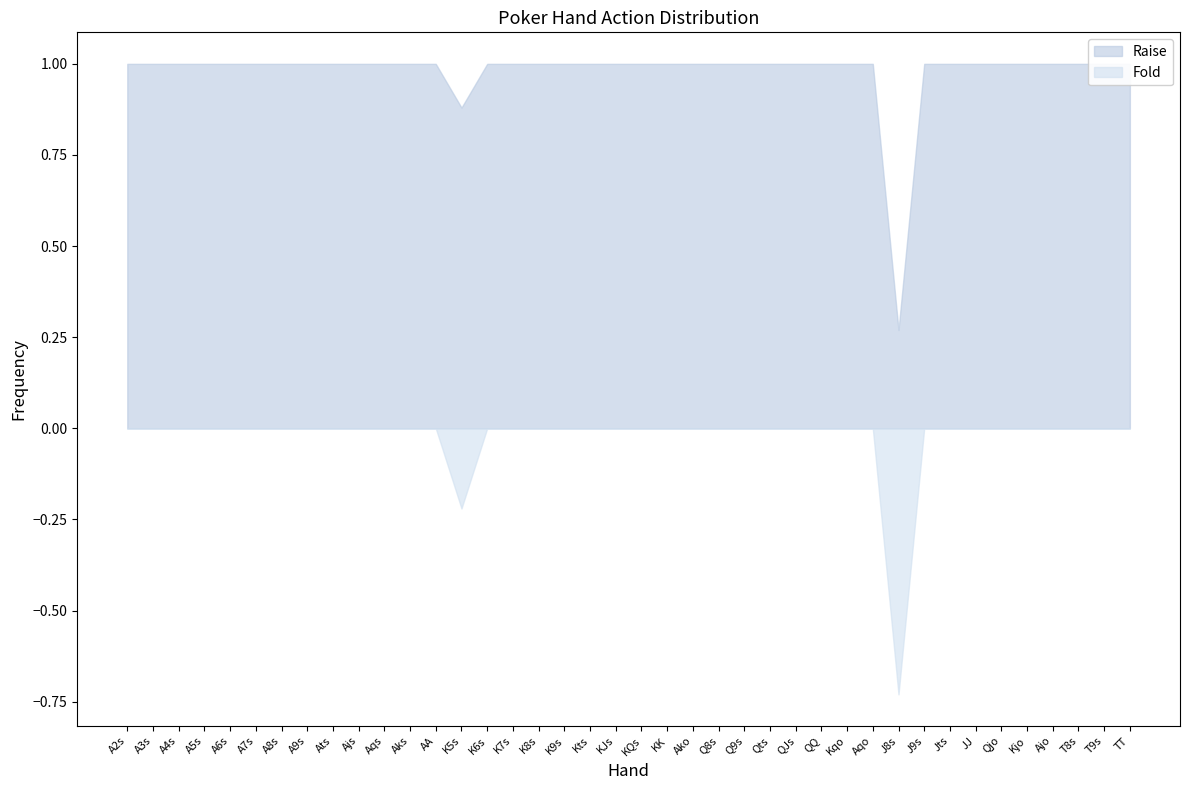

Which series changed the most between A3s and T9s?

Raise